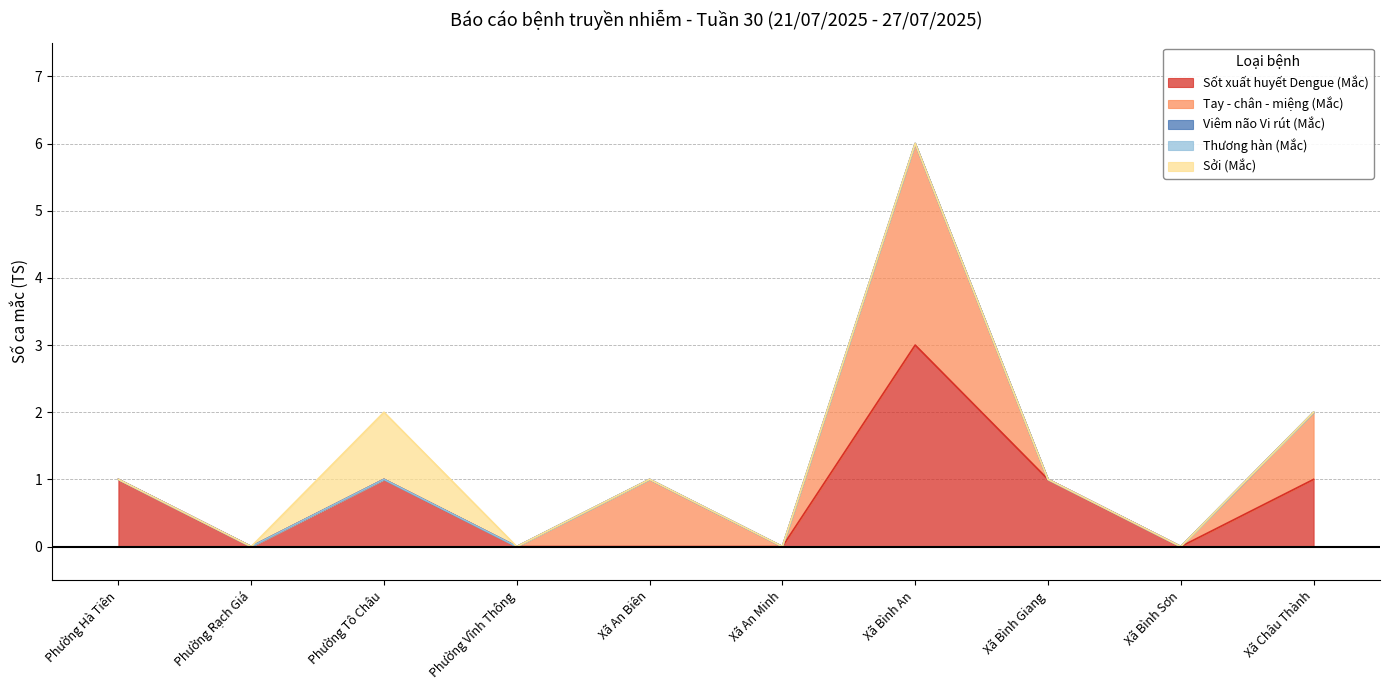

What is the label of the 7th point from the right?

Phường Vĩnh Thông